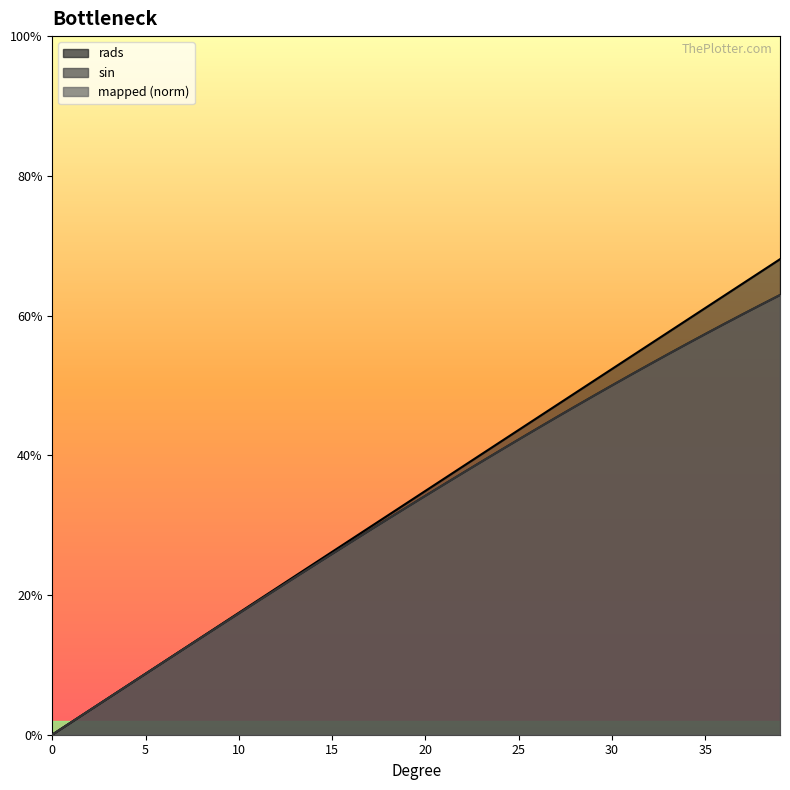

Rank the series by their maximum value, from highest to lowest.

rads, mapped, sin